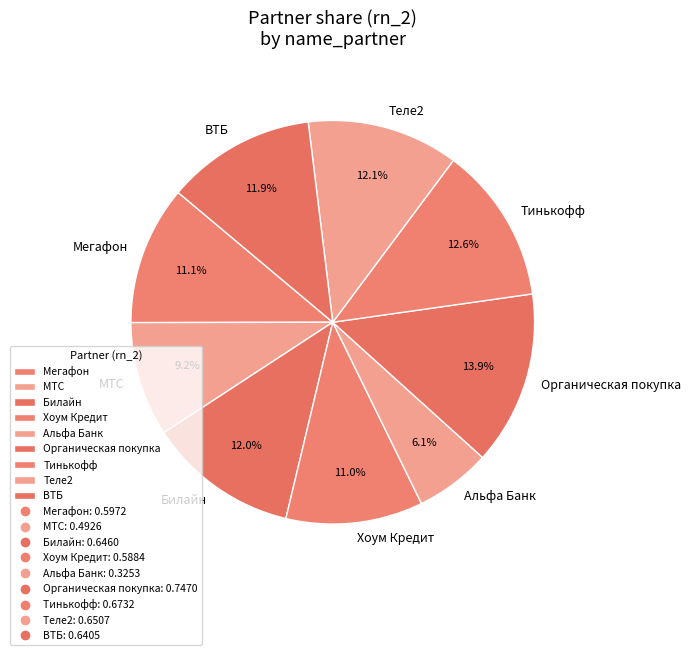

Do Хоум Кредит and Теле2 together represent more than half of the pie?

No